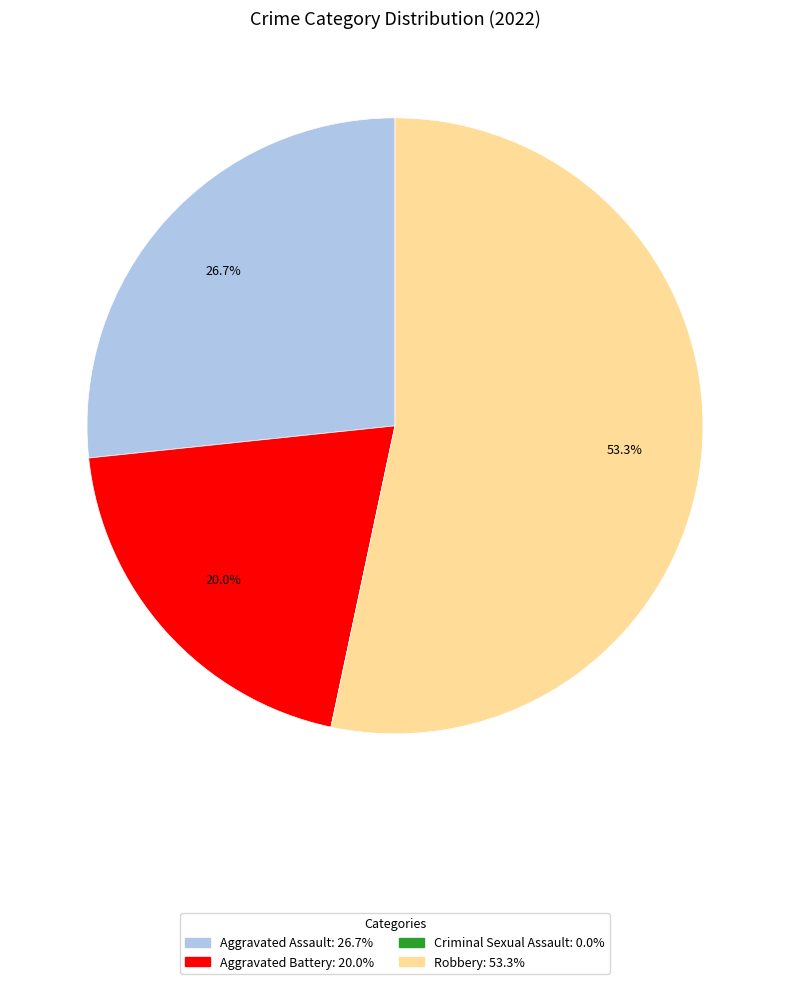

Which category has the biggest portion of the pie?

Robbery